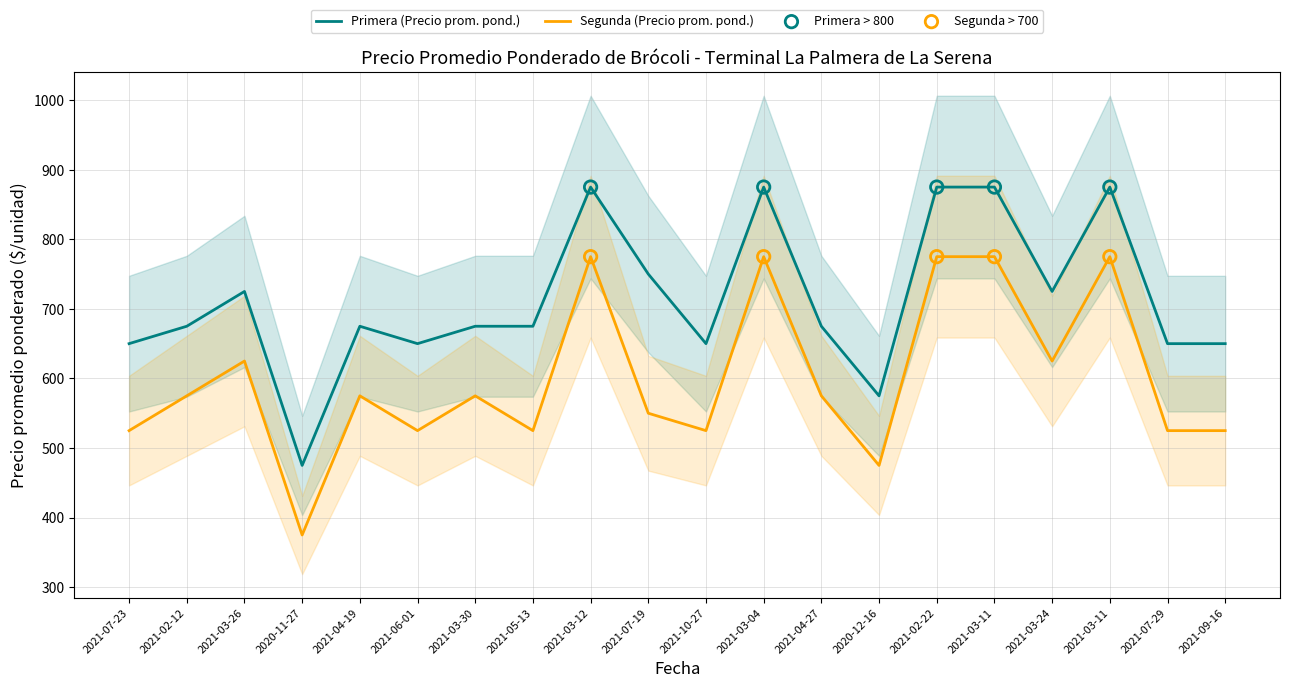

Is the value of Primera at 2021-06-01 greater than the value of Segunda at 2021-03-11?

No